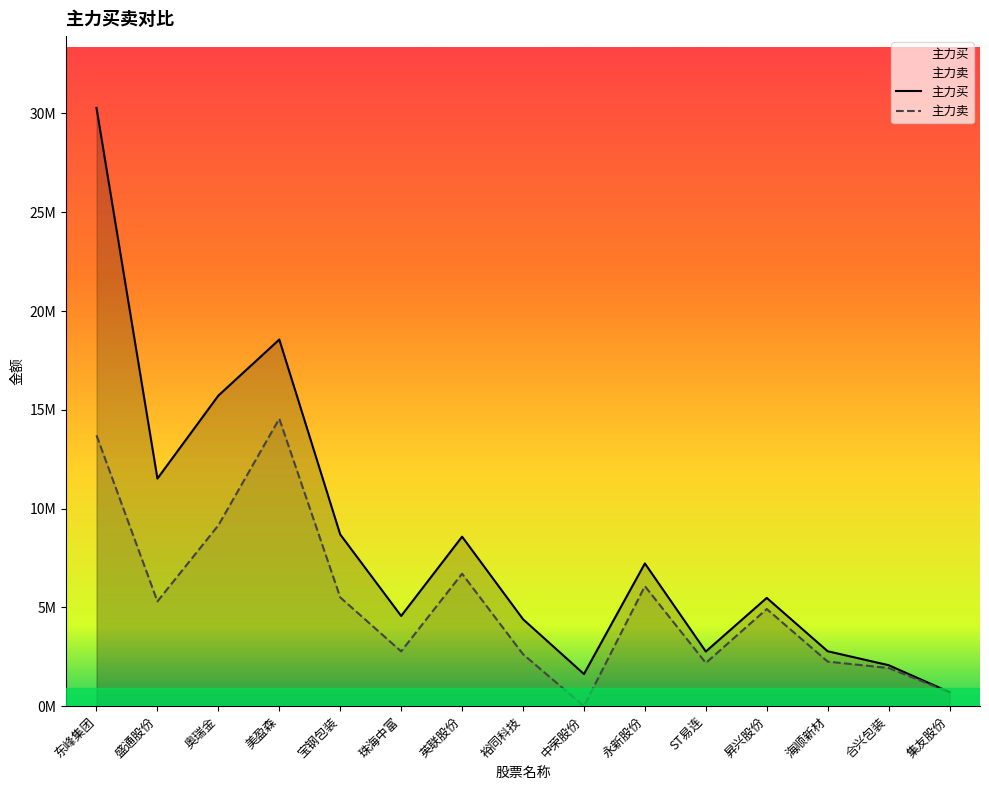

What is the difference between the maximum and second lowest values in the 主力卖 series?

13847408